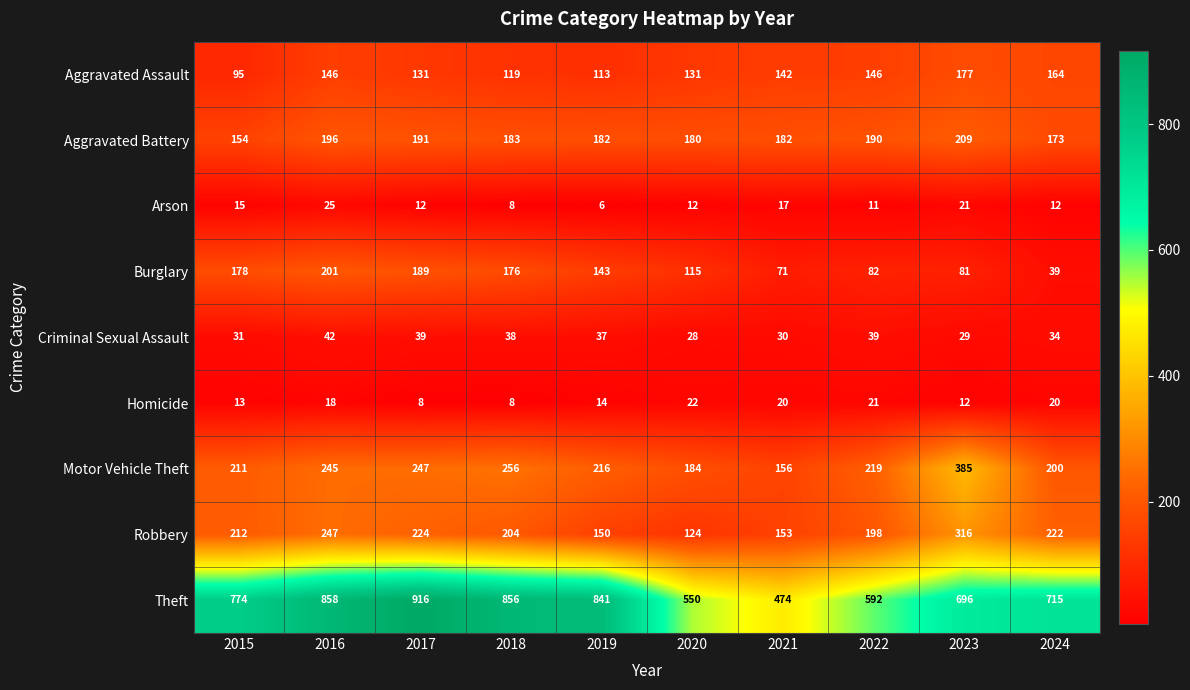

Is it true that Burglary equals 356 at 2016?

False